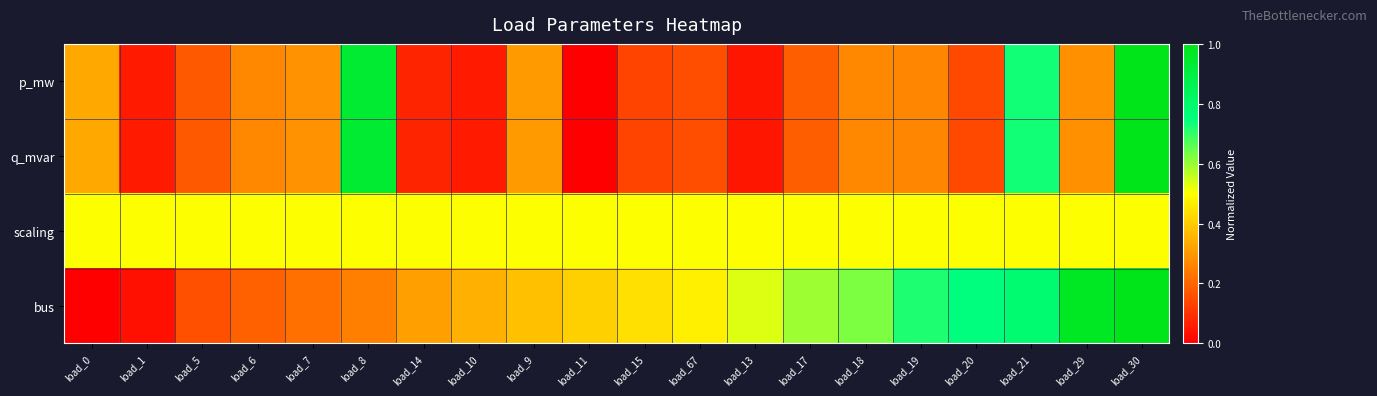

Reading right to left, list all the values displayed in this chart.

p_mw: load_30=1.0	load_29=0.3	load_21=0.7	load_20=0.1	load_19=0.3	load_18=0.3	load_17=0.2	load_13=0.0	load_67=0.2	load_15=0.1	load_11=0.0	load_9=0.3	load_10=0.1	load_14=0.1	load_8=0.9	load_7=0.3	load_6=0.3	load_5=0.2	load_1=0.1	load_0=0.3
q_mvar: load_30=1.0	load_29=0.3	load_21=0.7	load_20=0.1	load_19=0.3	load_18=0.3	load_17=0.2	load_13=0.0	load_67=0.2	load_15=0.1	load_11=0.0	load_9=0.3	load_10=0.1	load_14=0.1	load_8=0.9	load_7=0.3	load_6=0.3	load_5=0.2	load_1=0.1	load_0=0.3
scaling: load_30=0.5	load_29=0.5	load_21=0.5	load_20=0.5	load_19=0.5	load_18=0.5	load_17=0.5	load_13=0.5	load_67=0.5	load_15=0.5	load_11=0.5	load_9=0.5	load_10=0.5	load_14=0.5	load_8=0.5	load_7=0.5	load_6=0.5	load_5=0.5	load_1=0.5	load_0=0.5
bus: load_30=1.0	load_29=1.0	load_21=0.8	load_20=0.8	load_19=0.7	load_18=0.6	load_17=0.6	load_13=0.5	load_67=0.5	load_15=0.4	load_11=0.4	load_9=0.4	load_10=0.3	load_14=0.3	load_8=0.2	load_7=0.2	load_6=0.2	load_5=0.2	load_1=0.0	load_0=0.0